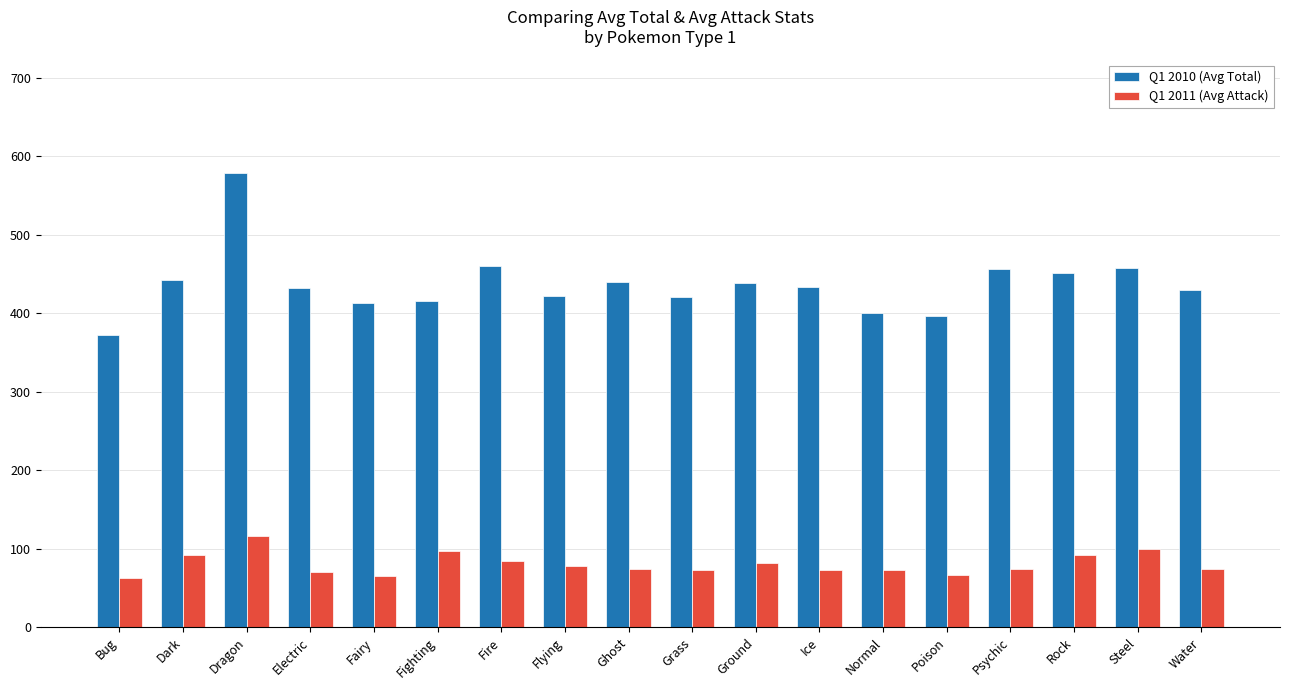

Where does the Q1 2010 (Avg Total) series first go above 433?

Dark